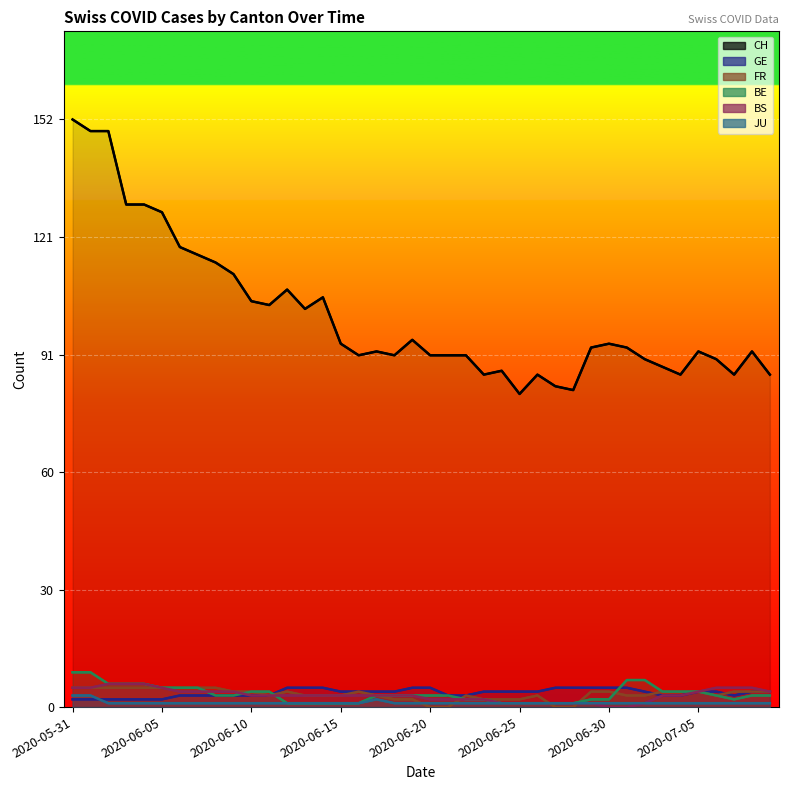

Between 2020-06-25 and 33, which series saw the biggest shift?

CH